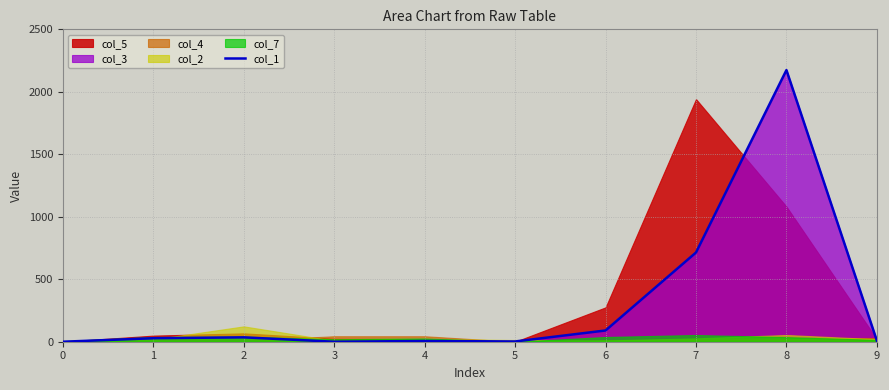

Reading left to right, extract all data points from this chart.

0	28	35	0	6	2	90	714	2174	8